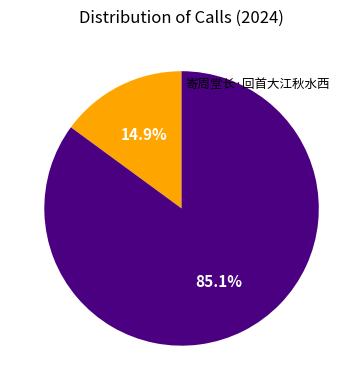

Count the number of slices in the pie.

2